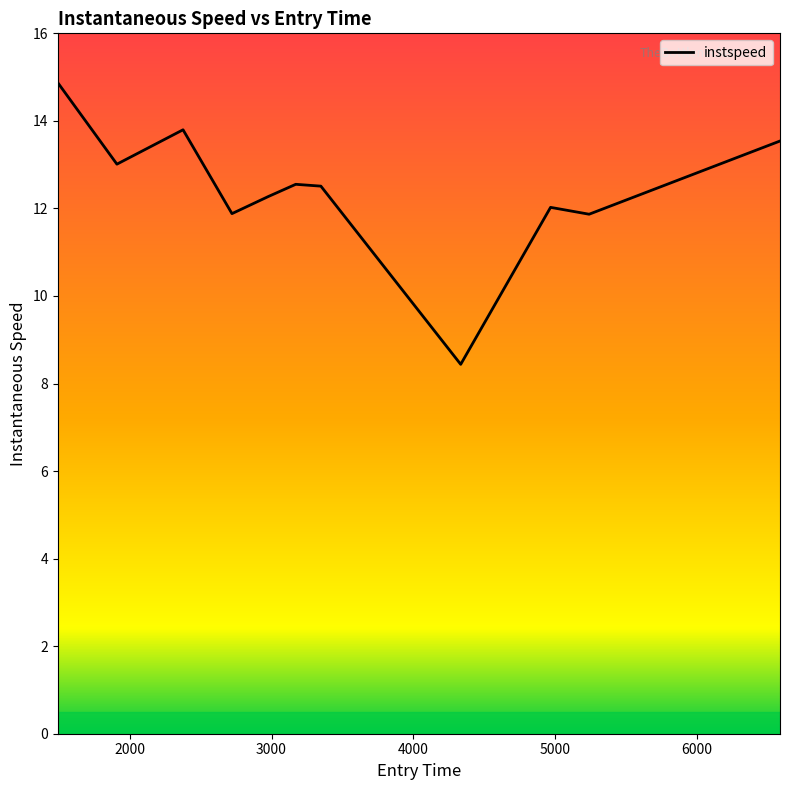

What is the sum of the values at 6587.887804040657 and 2375.8770309846263?

27.3